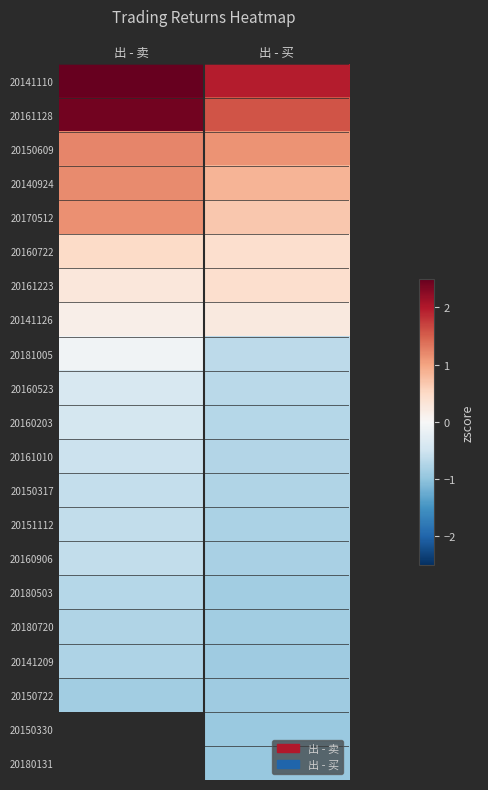

What is the difference between the 20160203 values at 出 - 买 and 出 - 卖?

0.3